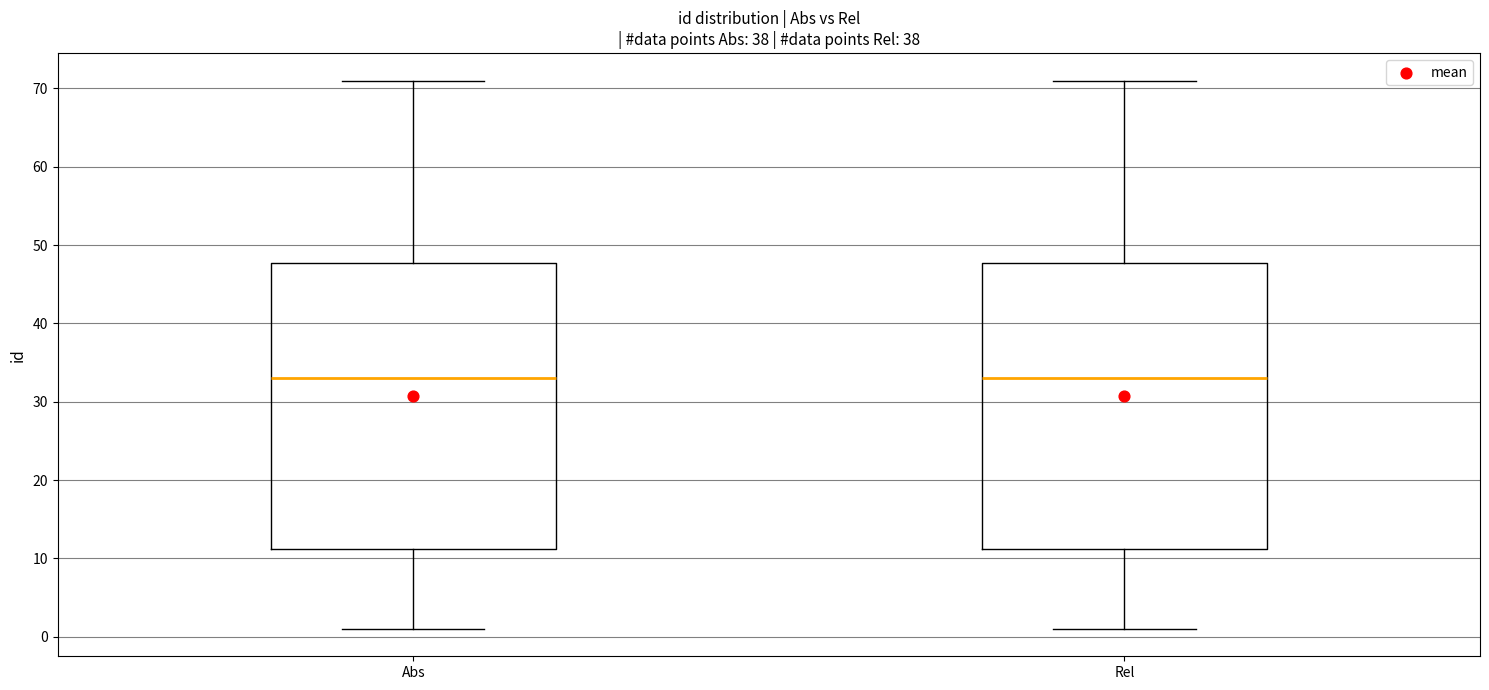

Reading left to right, read every box against the y-axis: the position of its median line, the range the box covers, and the ends of its whiskers. The values are not printed on the chart, so give them approximately, as read against the axis.

Abs: median 33, box 11 to 48, whiskers 1 to 71
Rel: median 33, box 11 to 48, whiskers 1 to 71